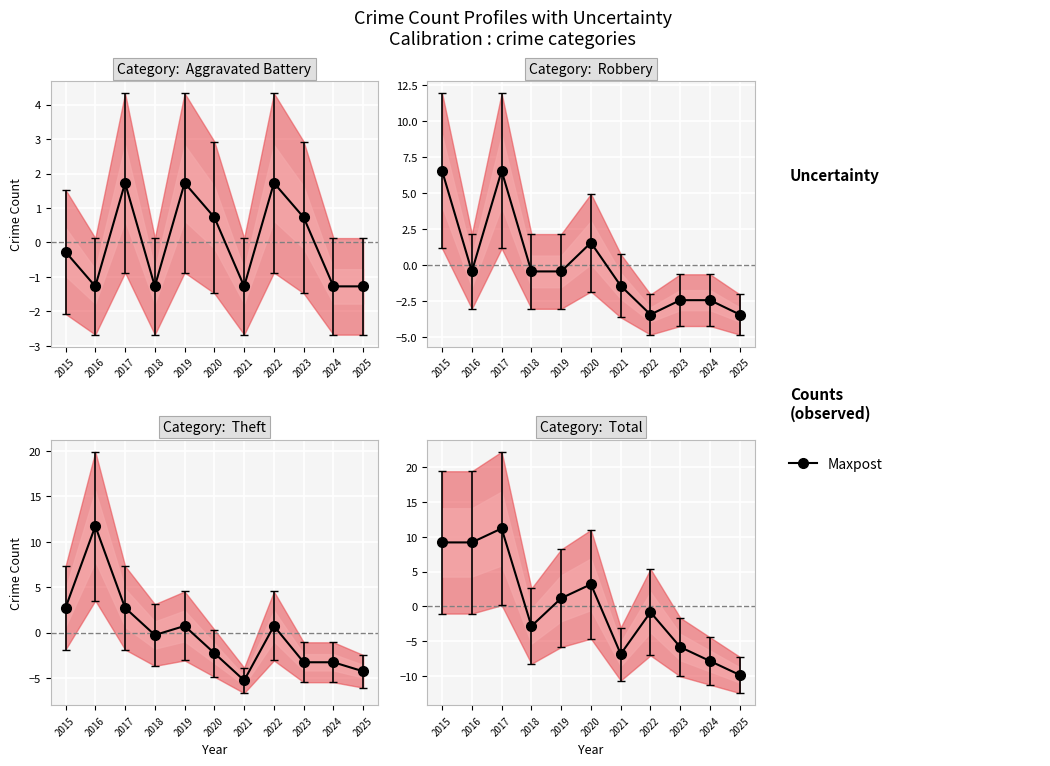

What is the change in value from 2015 to 2018?

-12.0